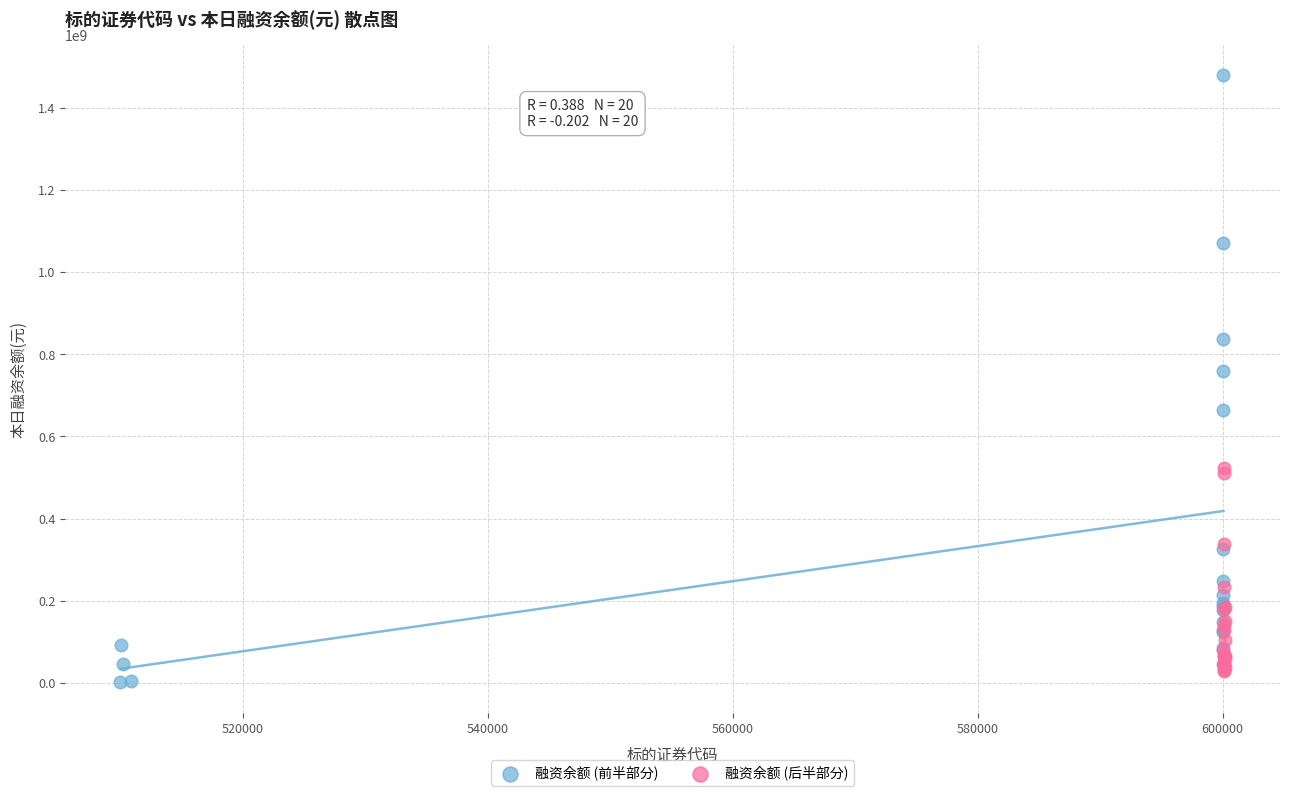

Which series has the widest spread of Y values?

融资余额 (前半部分)